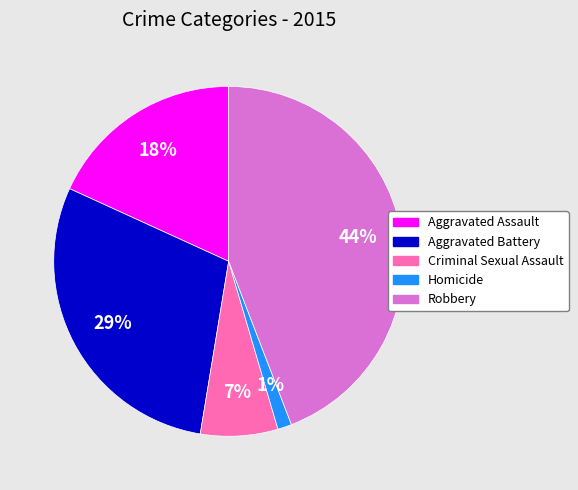

To the nearest percent, what is the difference between the Criminal Sexual Assault and Aggravated Battery slice percentages?

22%